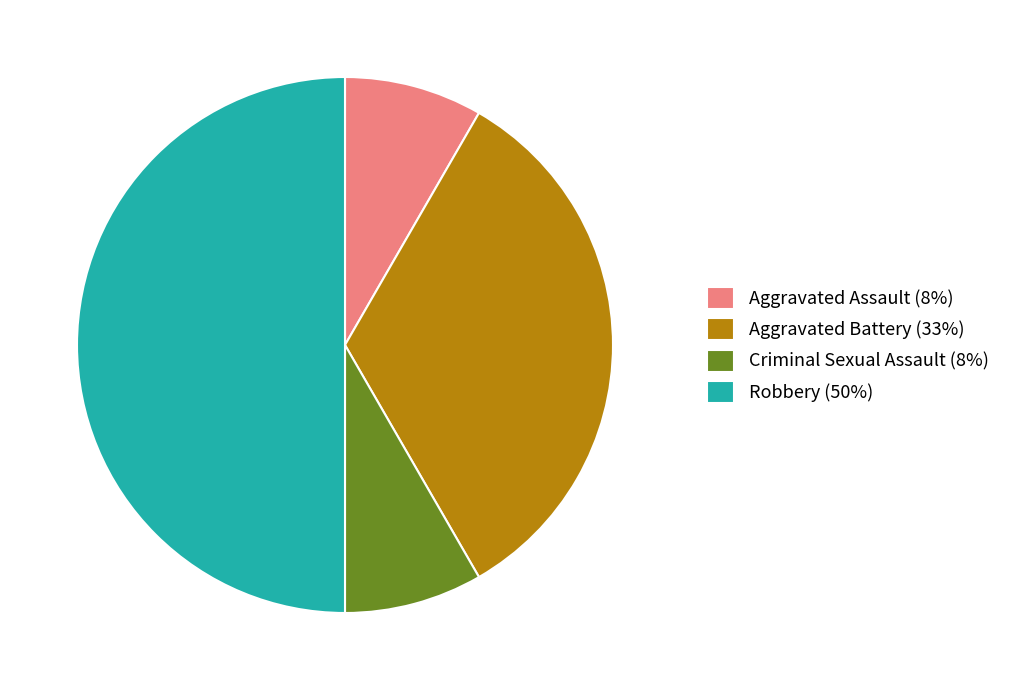

Does Aggravated Battery (33%) account for over 50% of the chart?

No